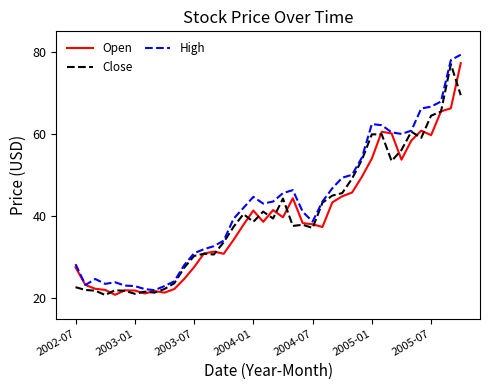

Does the chart display data point markers on the line(s)?

No